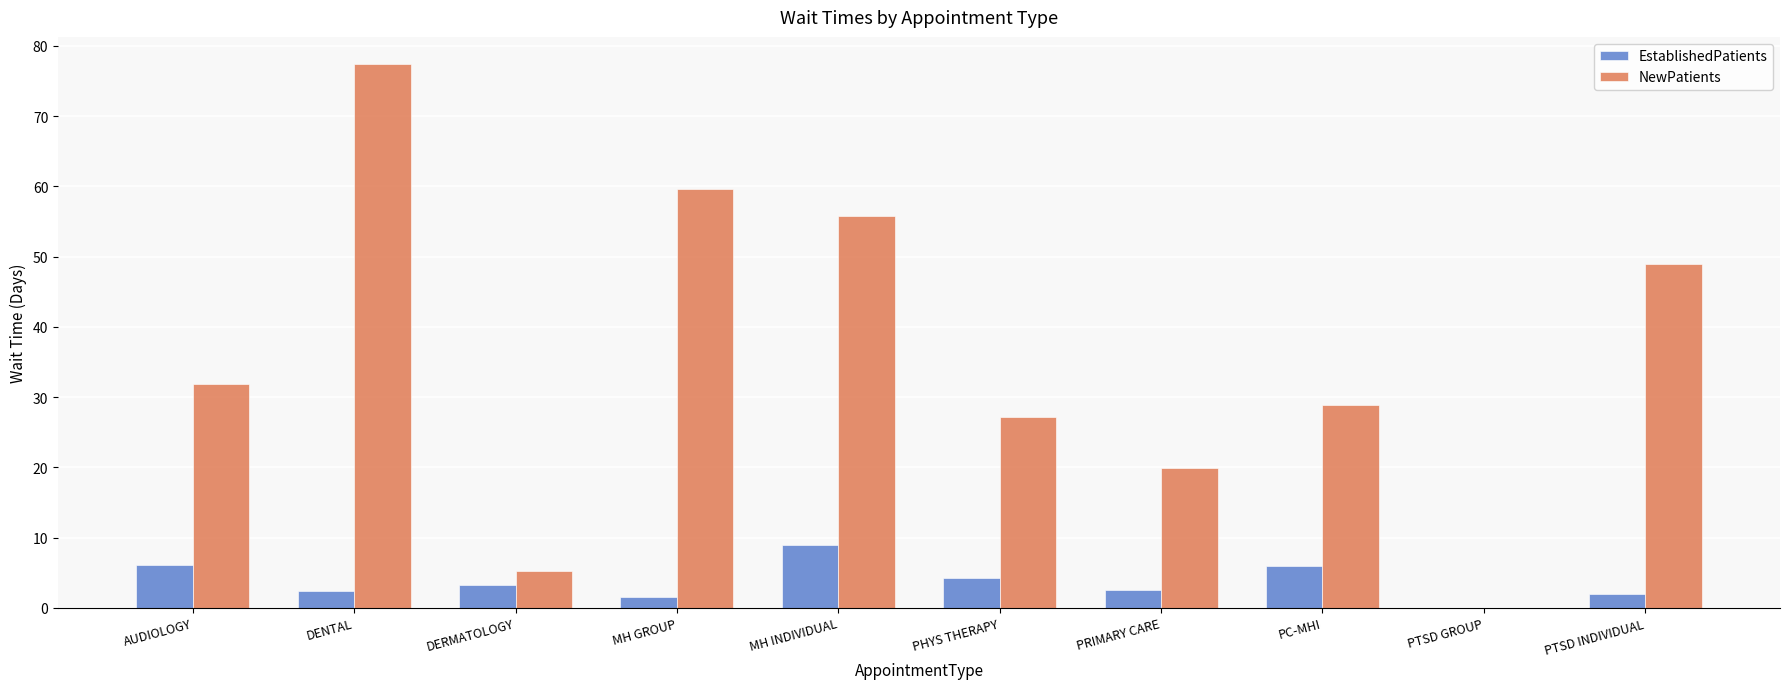

Between DENTAL and PTSD GROUP, which series saw the biggest shift?

NewPatients